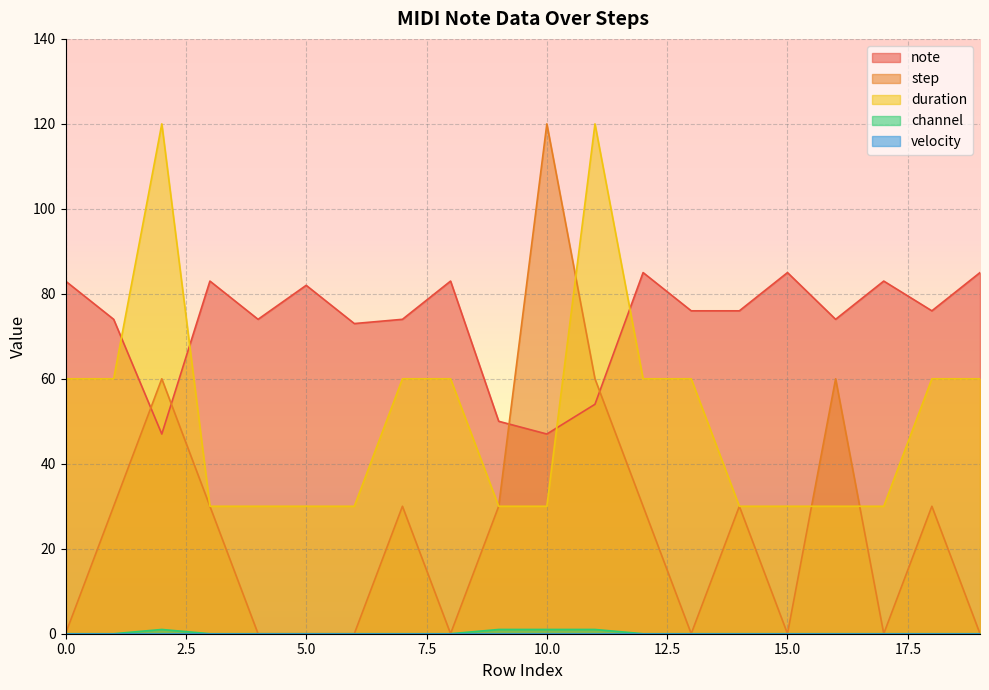

What is the maximum value shown in the chart?

120